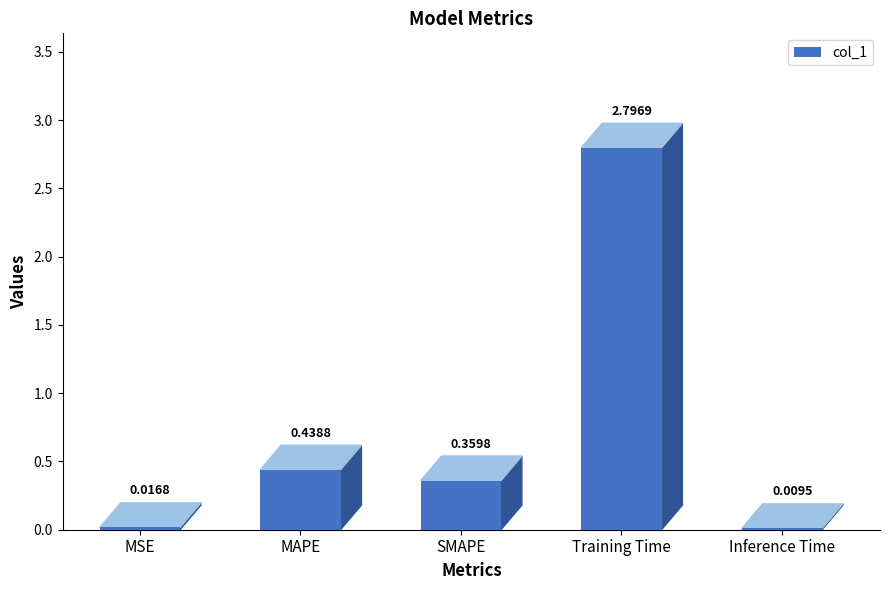

At which category does the chart reach its peak across all series?

Training Time